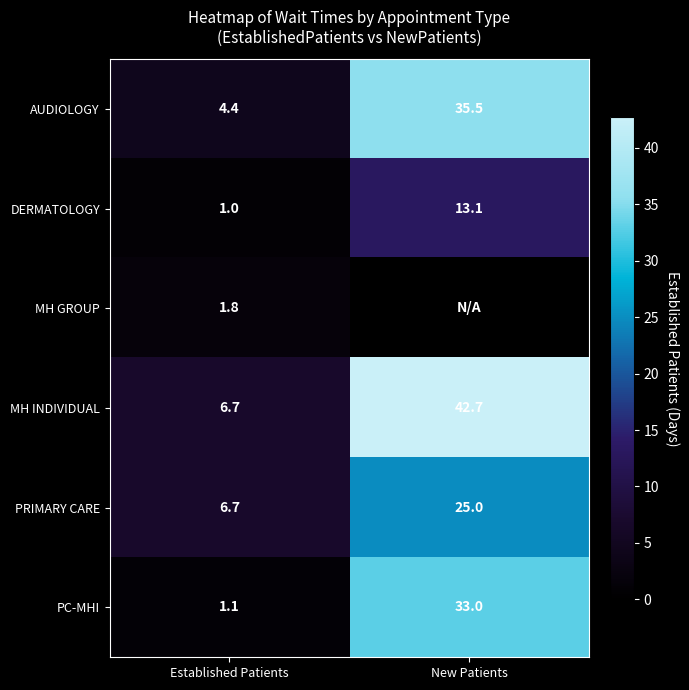

What is the spread (max minus min) of values at Established Patients?

5.7